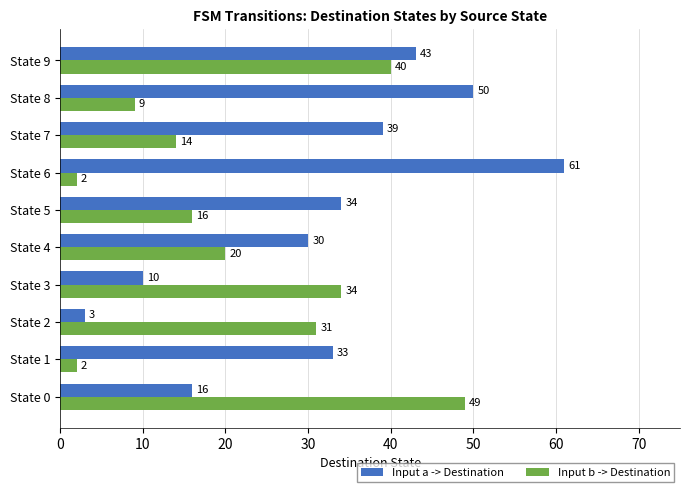

The value of Input a -> Destination at State 1 is 33. True or false?

True